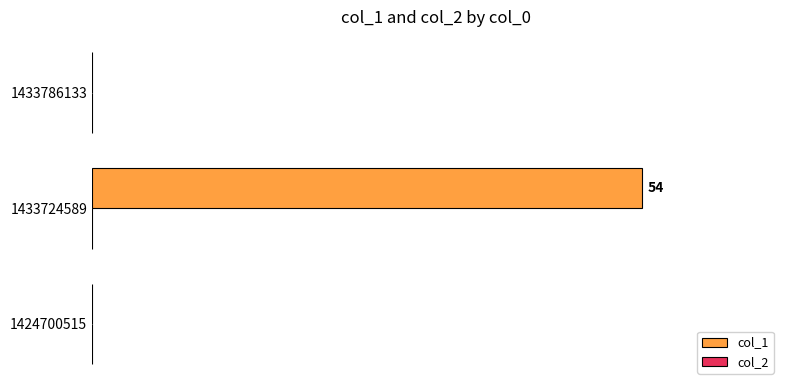

What is the greatest value displayed?

54.0